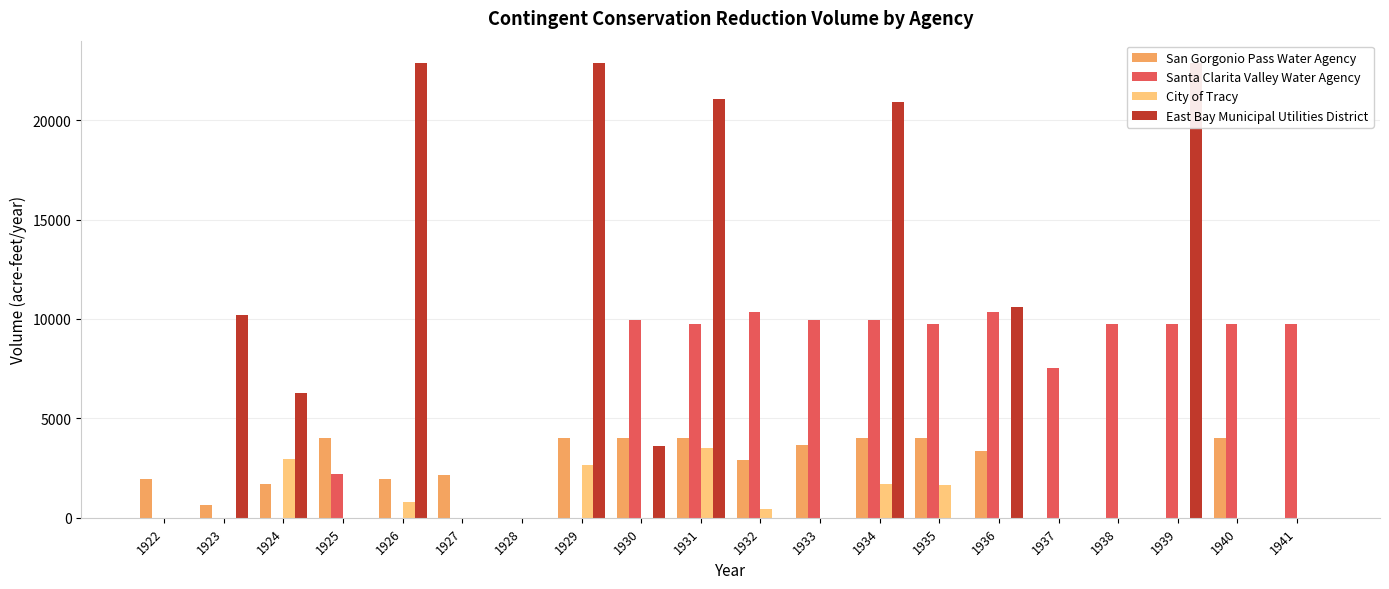

Rank the series at 1927 from highest to lowest value.

San Gorgonio Pass Water Agency, Santa Clarita Valley Water Agency, City of Tracy, East Bay Municipal Utilities District